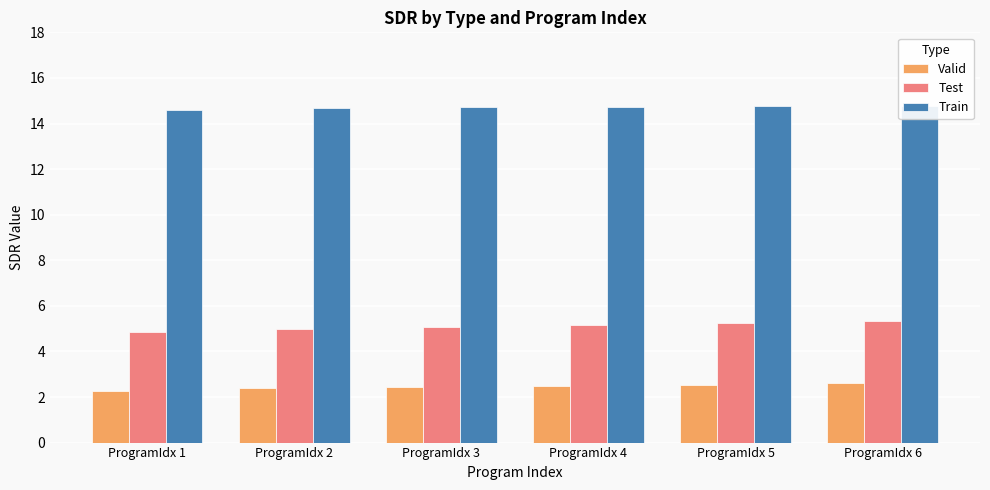

Which label corresponds to the largest value in the chart?

ProgramIdx 6